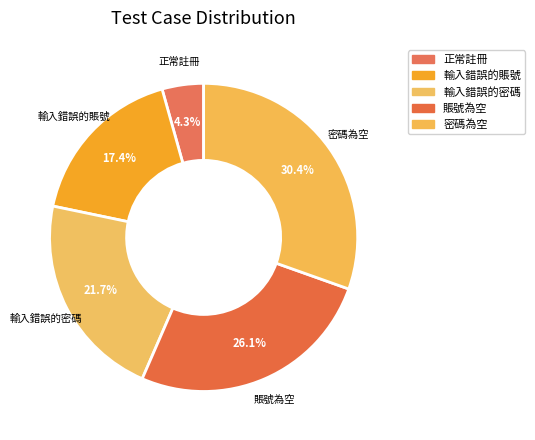

To the nearest percent, what is the average slice percentage?

20%